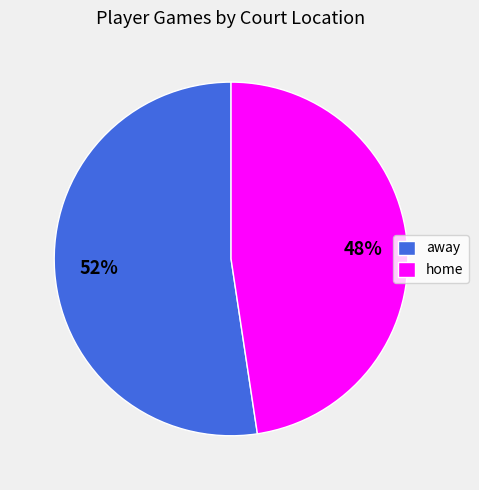

Which has a higher value, home or away?

away